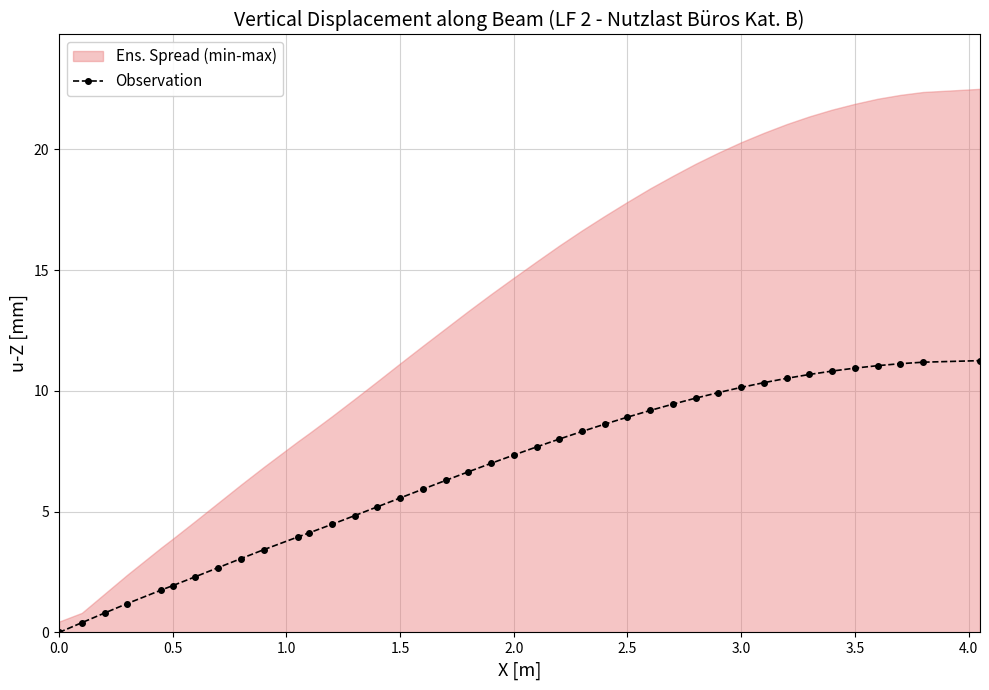

What is the greatest value displayed?

11.3